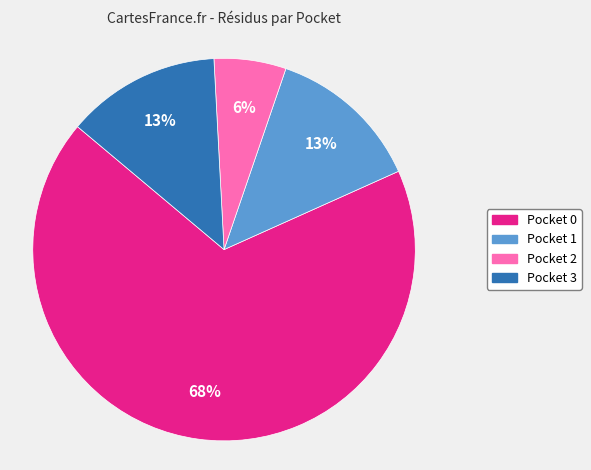

To the nearest percent, what is the difference between the largest and smallest slice percentages?

62%